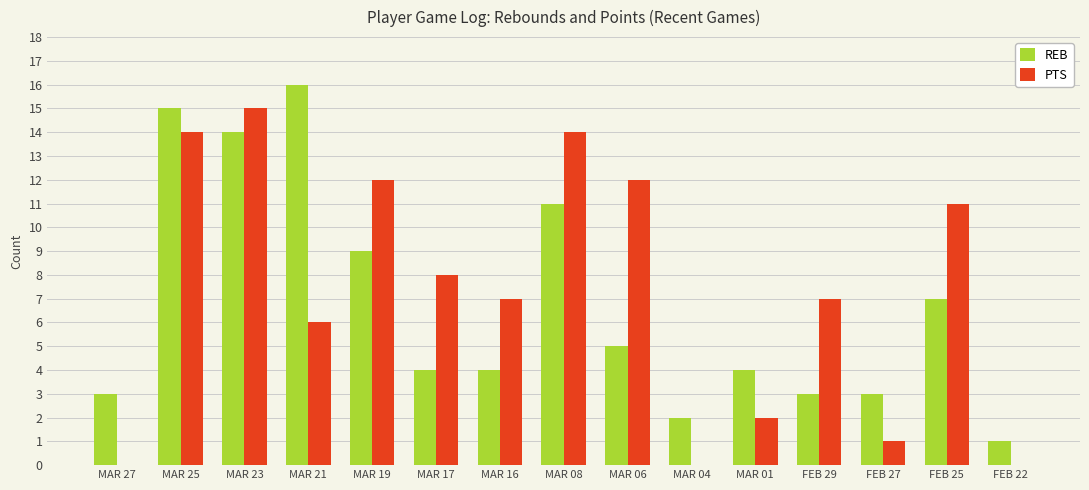

At which category does the chart reach its peak across all series?

MAR 21